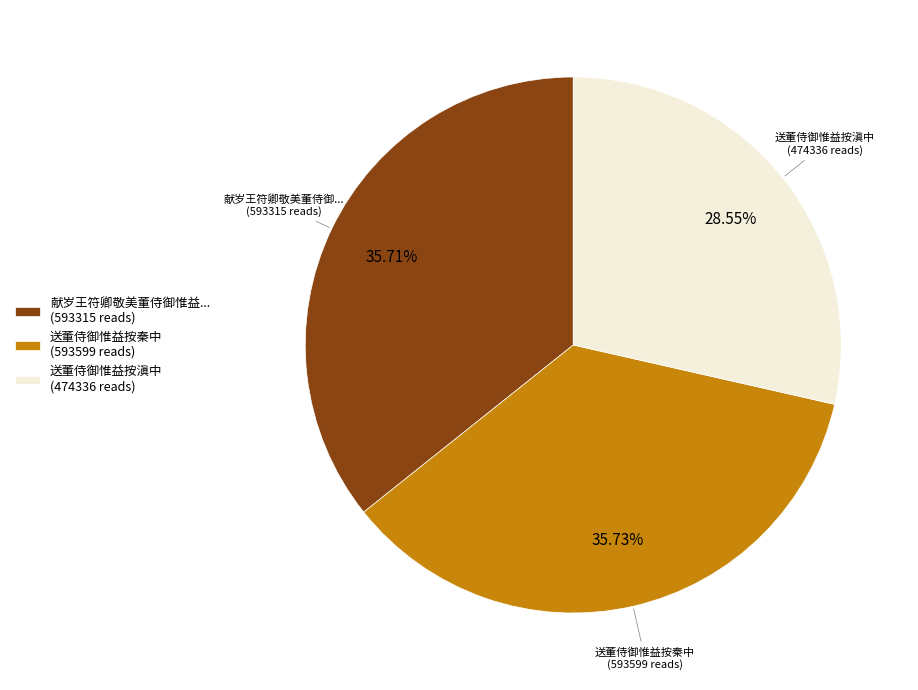

To the nearest percent, what is the difference between the largest and smallest slice percentages?

7%